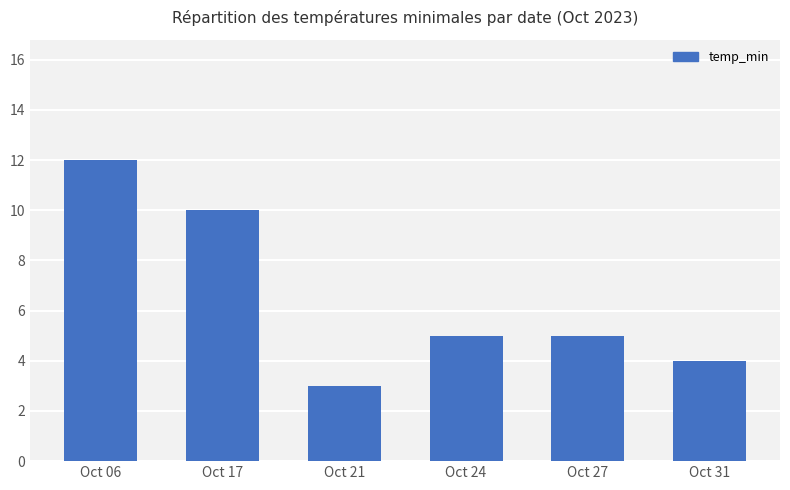

Between Oct 06 and Oct 27, which is larger?

Oct 06